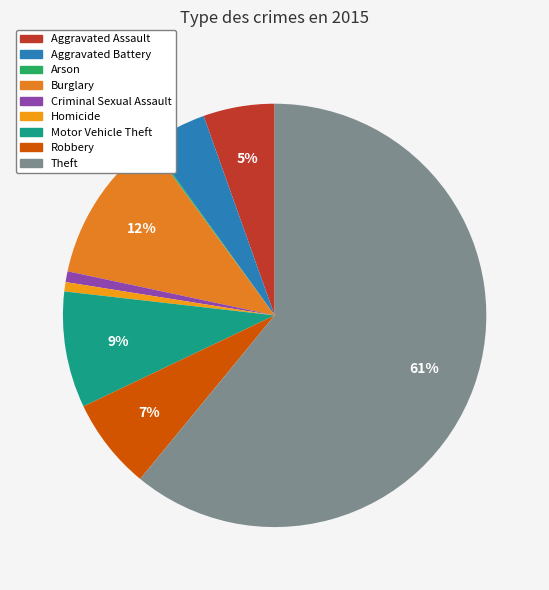

To the nearest percent, what is the difference between the Motor Vehicle Theft and Criminal Sexual Assault slice percentages?

8%